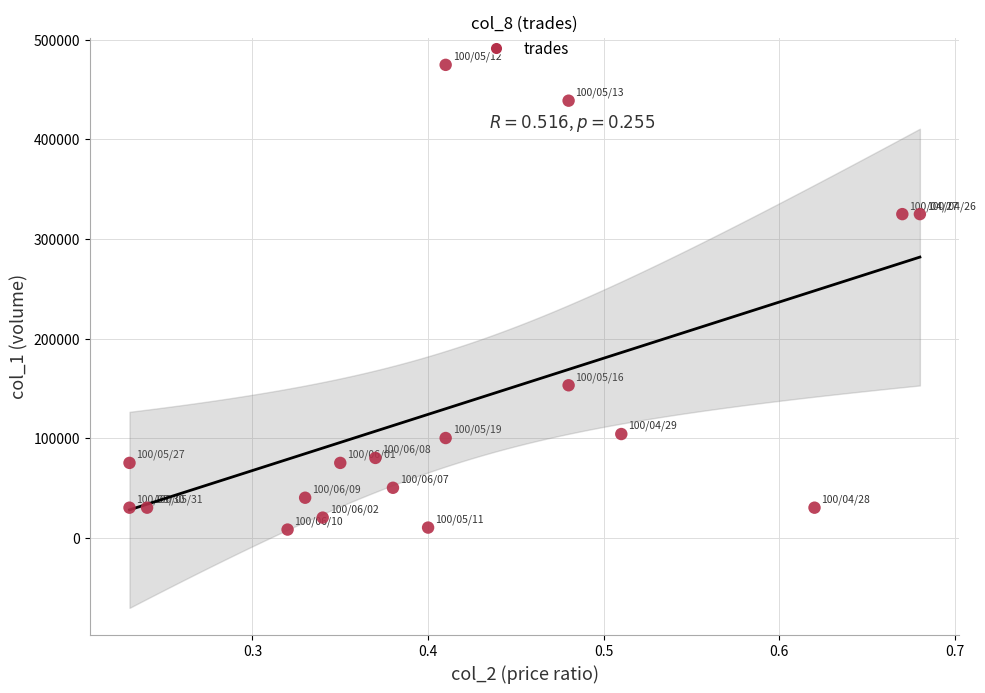

What is the range of Y values (max minus min)?

467000